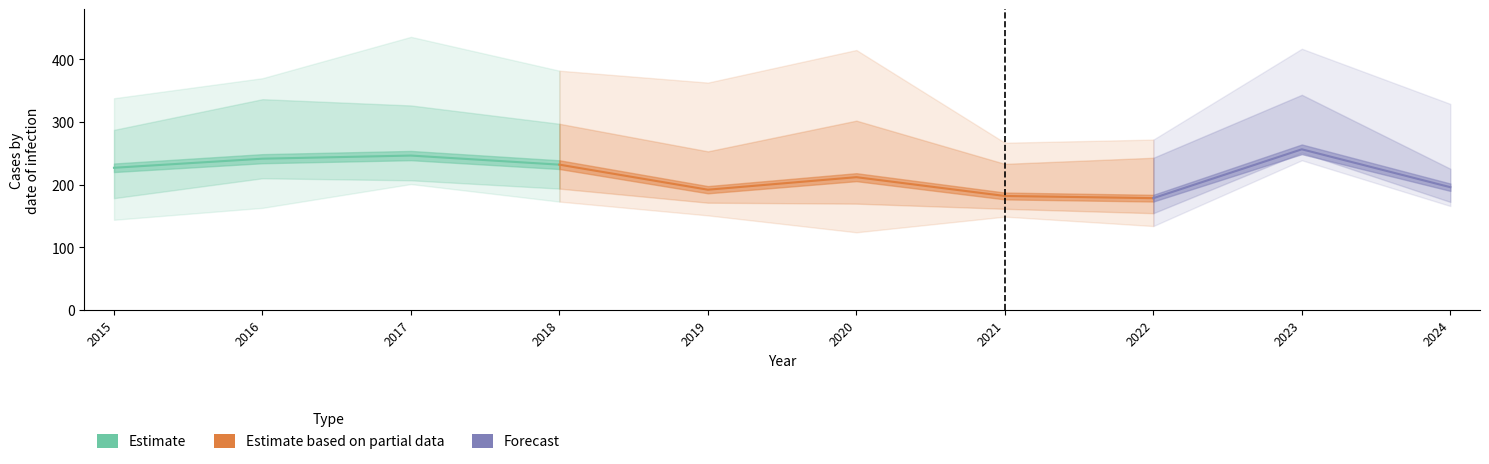

What is the spread (max minus min) of values at 2017?

235